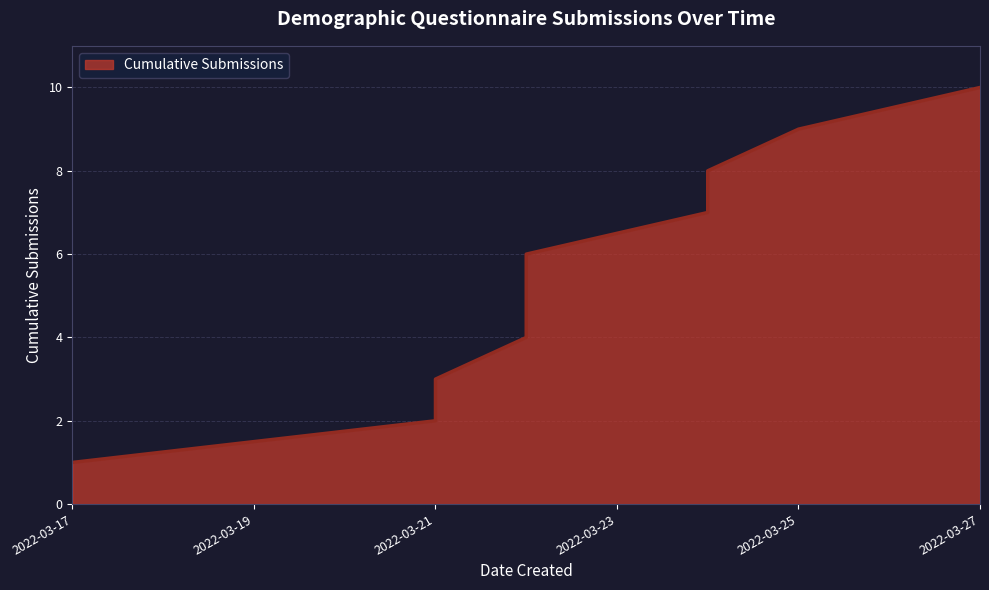

What is the sum of all values?

55